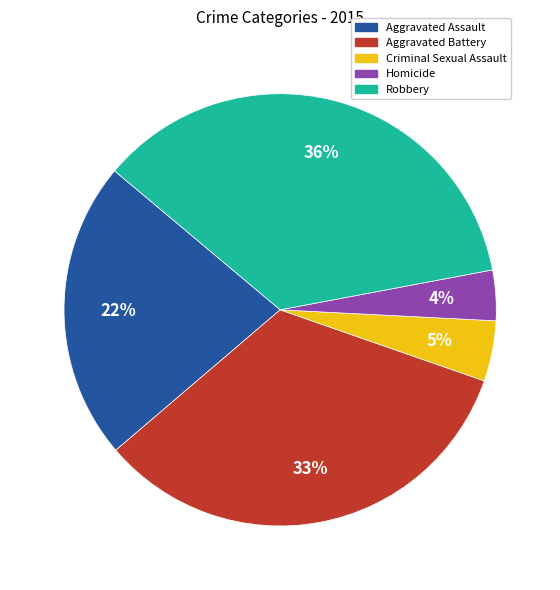

To the nearest percent, what is the combined percentage of Robbery and Homicide?

40%